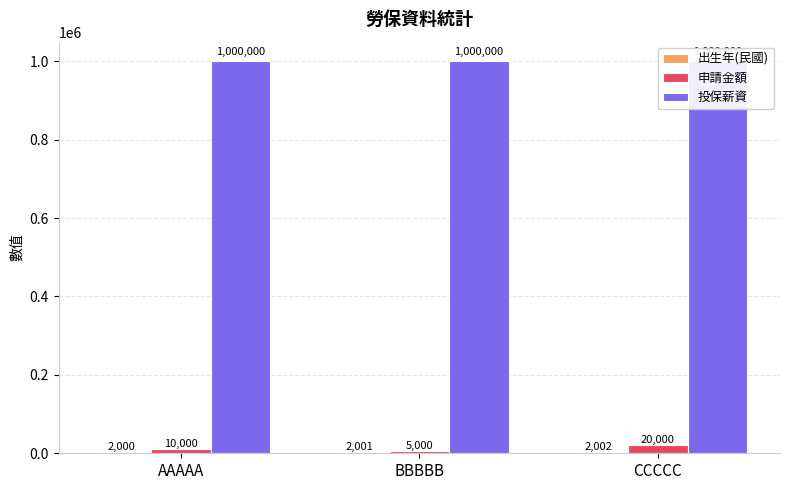

What is the greatest value displayed?

1000000